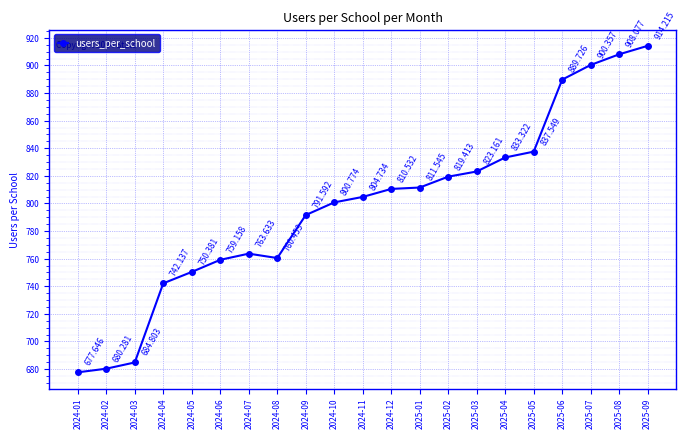

At which category does the chart reach its peak across all series?

2025-09